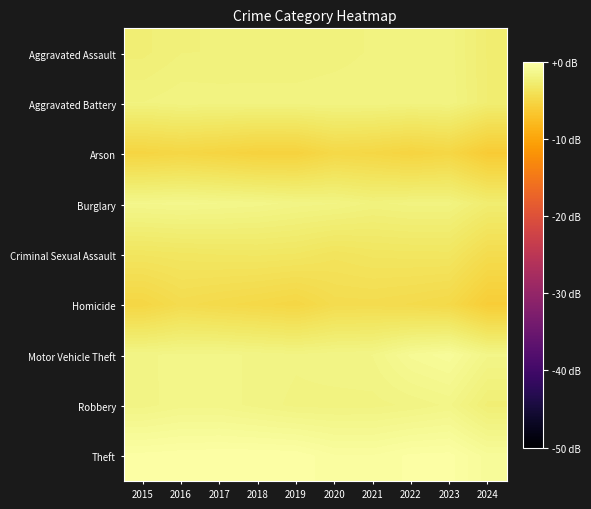

What is the smallest value displayed?

-6.1